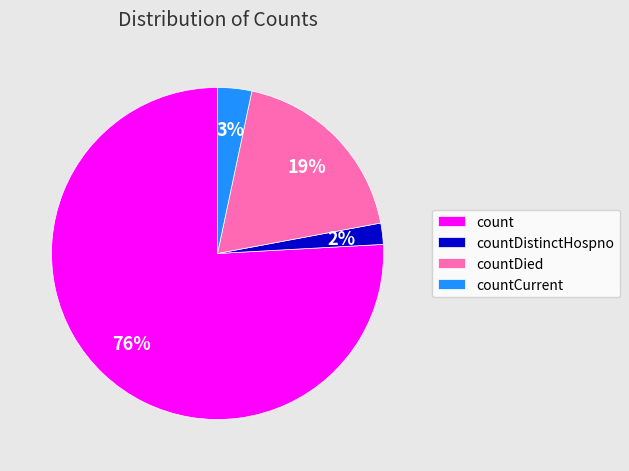

To the nearest percent, what is the difference between the countDistinctHospno and countDied slice percentages?

17%